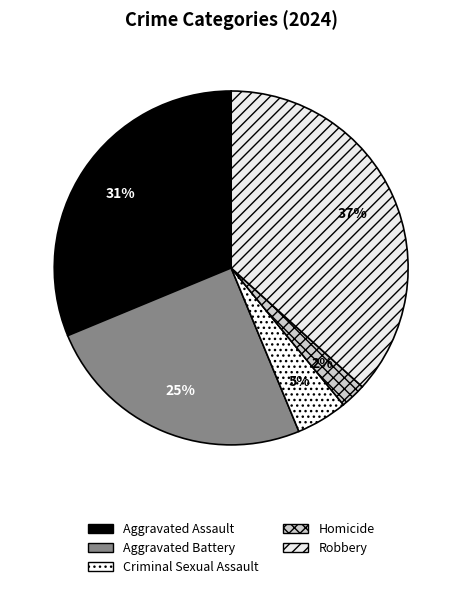

What percentage is the Aggravated Assault slice, to the nearest percent?

31%